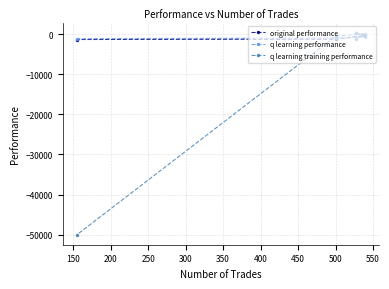

What is the highest value of the original performance series?

210.3